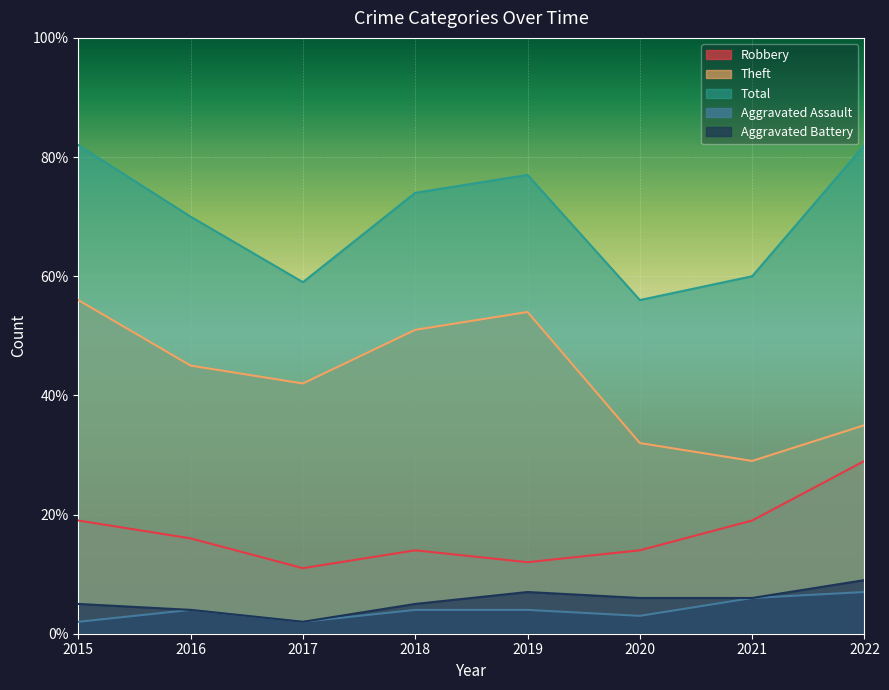

True or false: Total has a value of 60 at 2021.

True